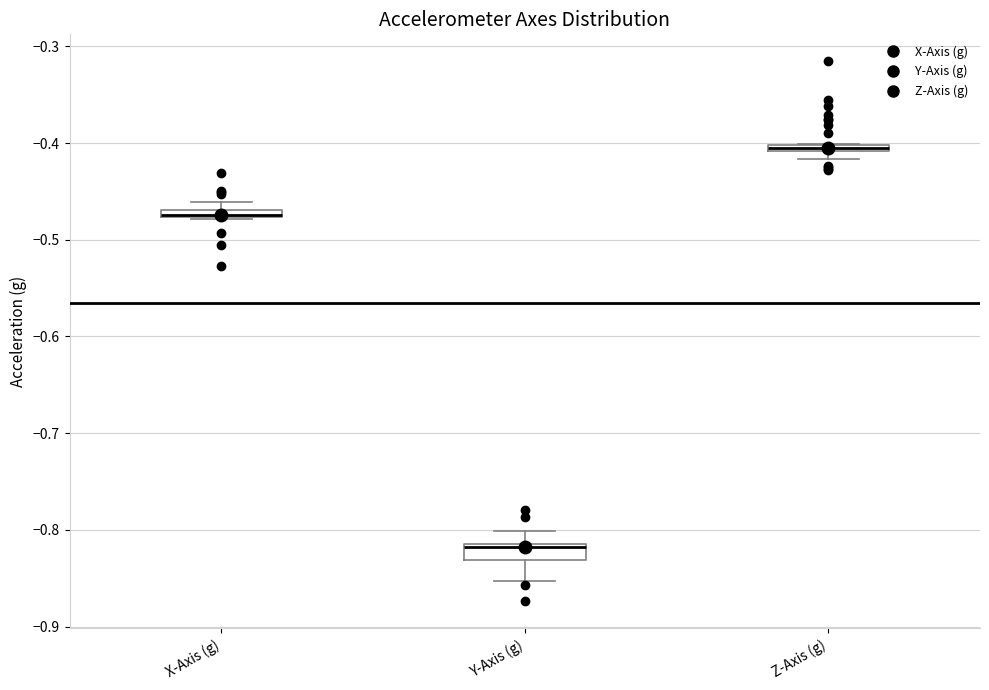

Where does the median line of the box for Y-Axis (g) sit on the y-axis? The values are not printed on the chart, so give them approximately, as read against the axis.

-0.82